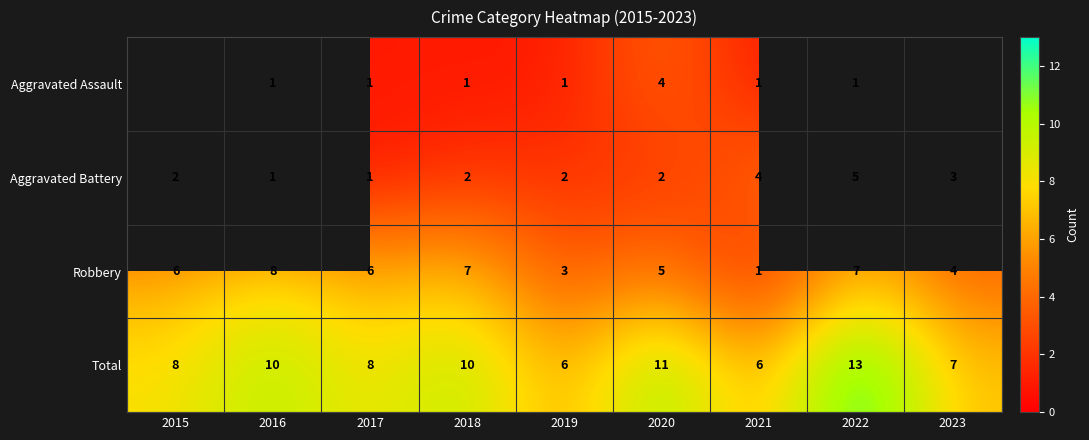

Rank the series at 2019 from lowest to highest value.

Aggravated Assault, Aggravated Battery, Robbery, Total